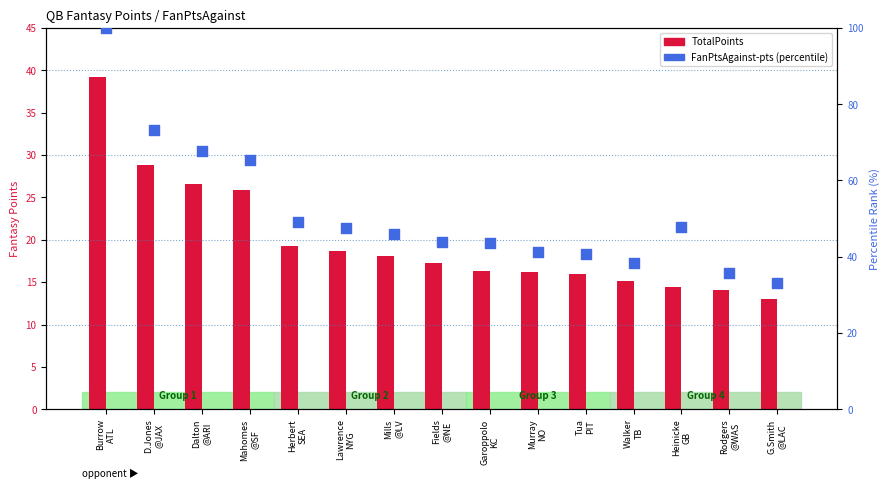

At which category is the sum across all series the highest?

Burrow
ATL